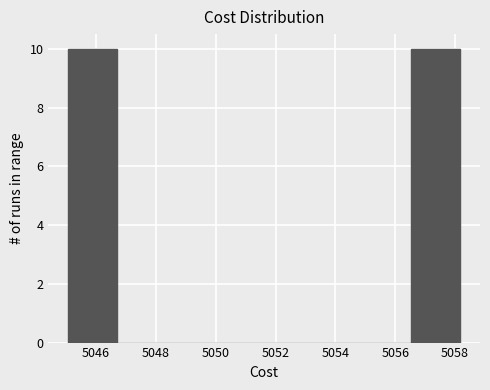

Reading left to right, list every bar in this chart as the range it spans on the x-axis followed by its height. Neither the bar edges nor the heights are printed on the chart, so give them approximately, as read against the axes.

5045.0 to 5046.8: 10
5046.8 to 5048.4: 0
5048.4 to 5050.0: 0
5050.0 to 5051.6: 0
5051.6 to 5053.2: 0
5053.2 to 5054.8: 0
5054.8 to 5056.6: 0
5056.6 to 5058.2: 10